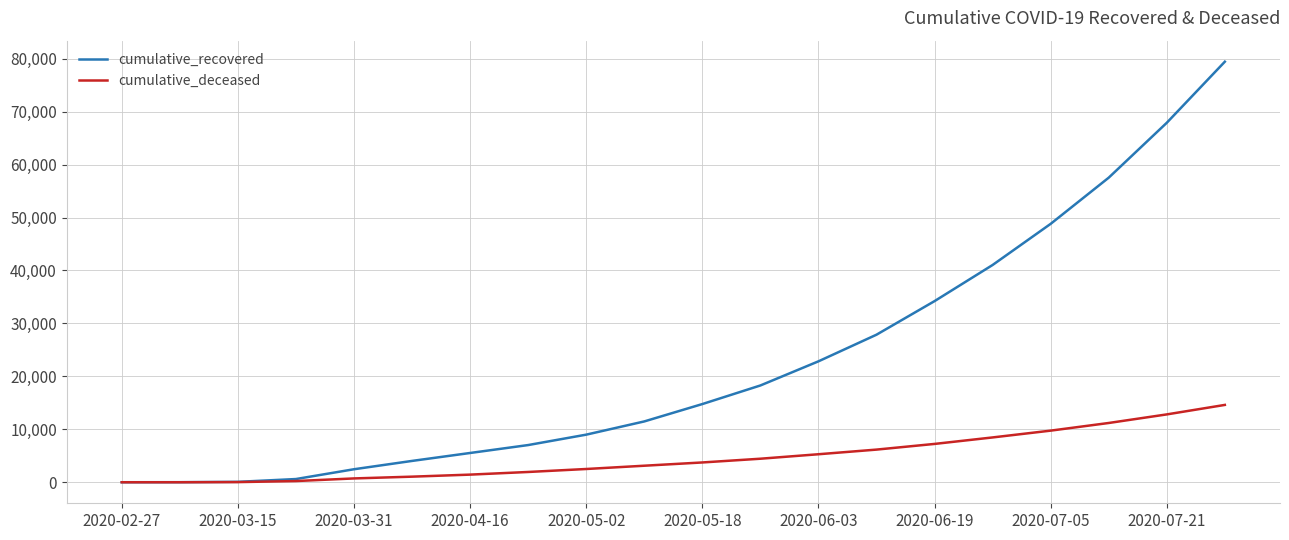

What are all the series names shown in the legend?

cumulative_recovered, cumulative_deceased